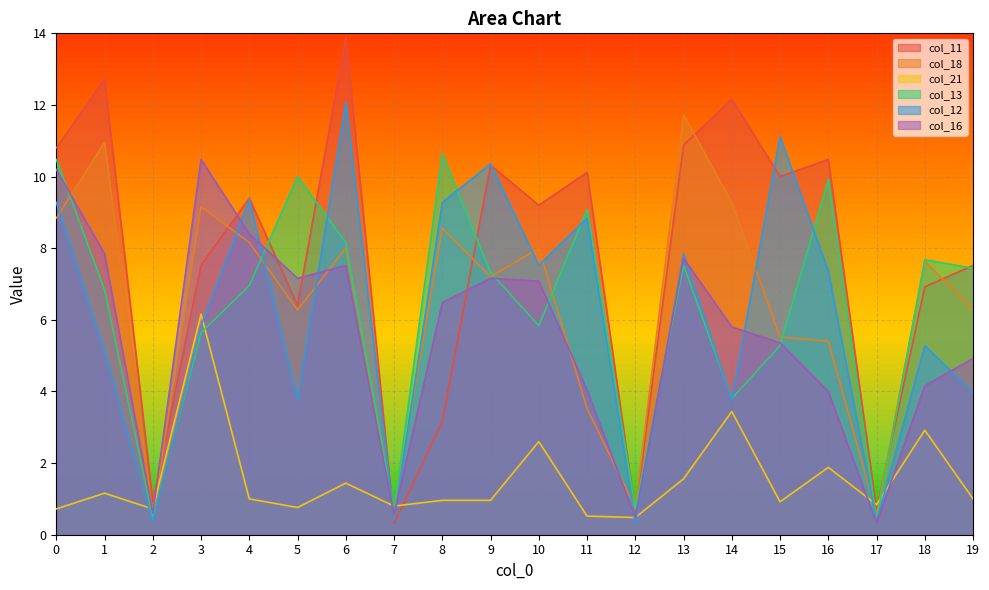

Which series has the widest spread of values?

col_11